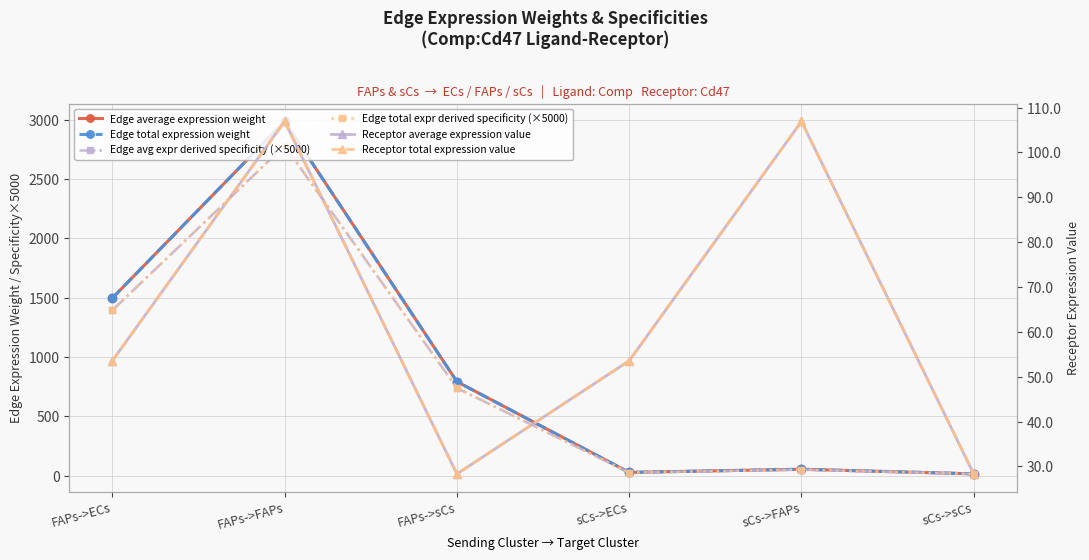

The value of Edge total expr derived specificity (×5000) at FAPs->sCs is 737.3. True or false?

True